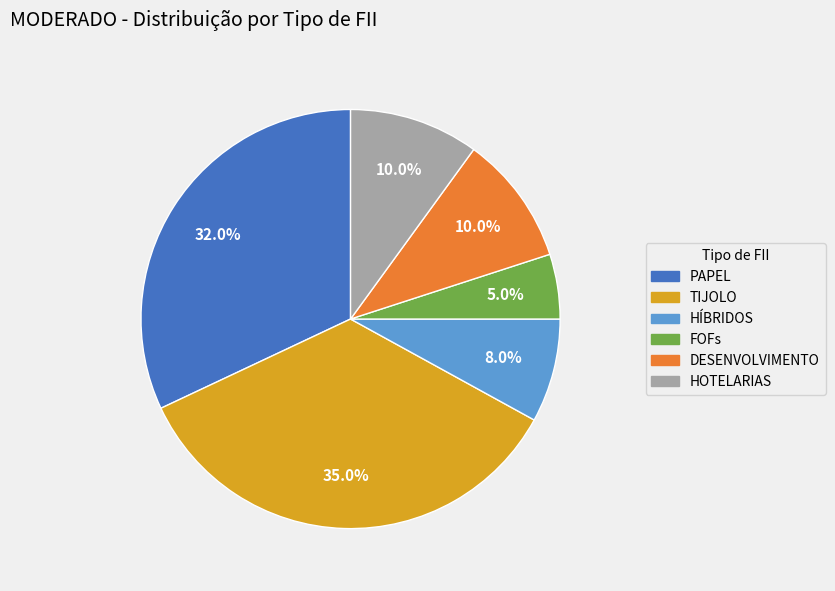

What percentage is NOT represented by TIJOLO?

65.0%